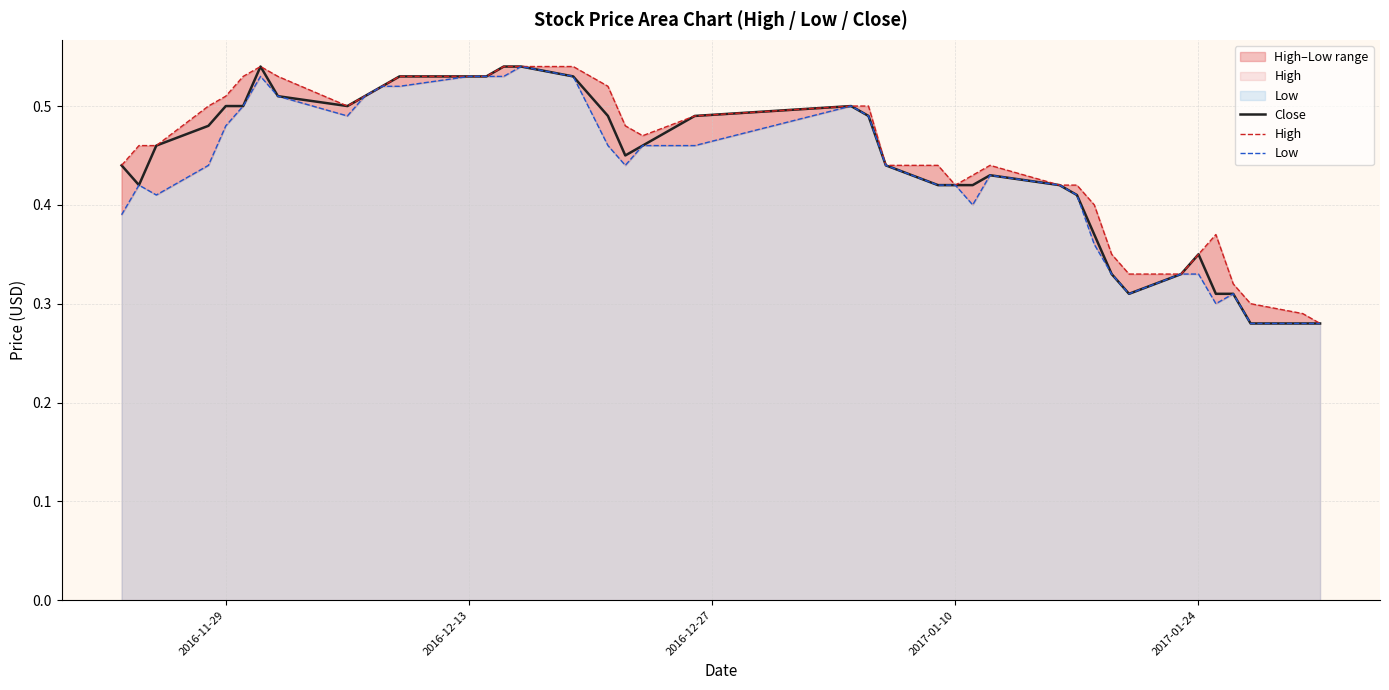

True or false: Low has a value of 0.9 at 16.

False